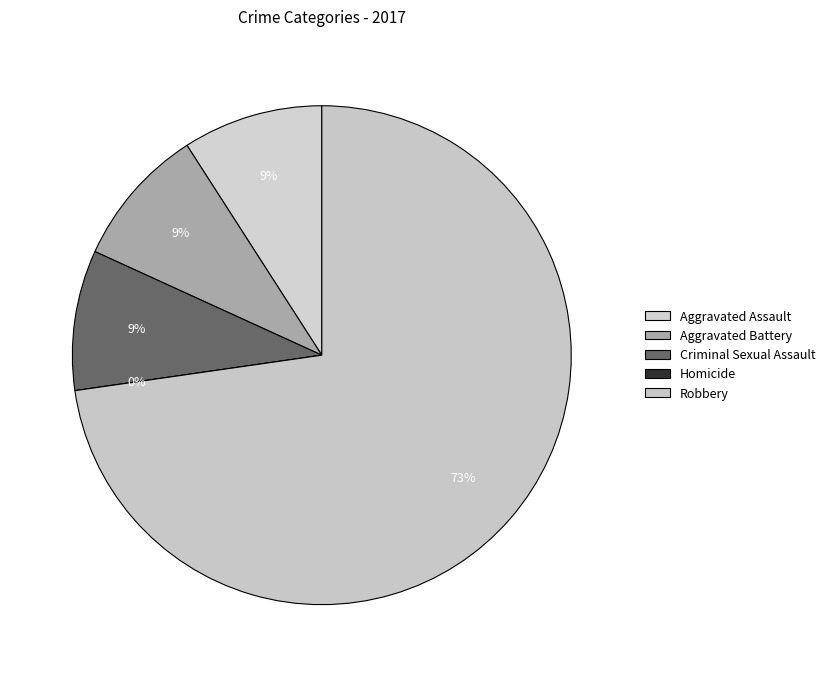

True or false: Homicide accounts for 1% of the total.

False